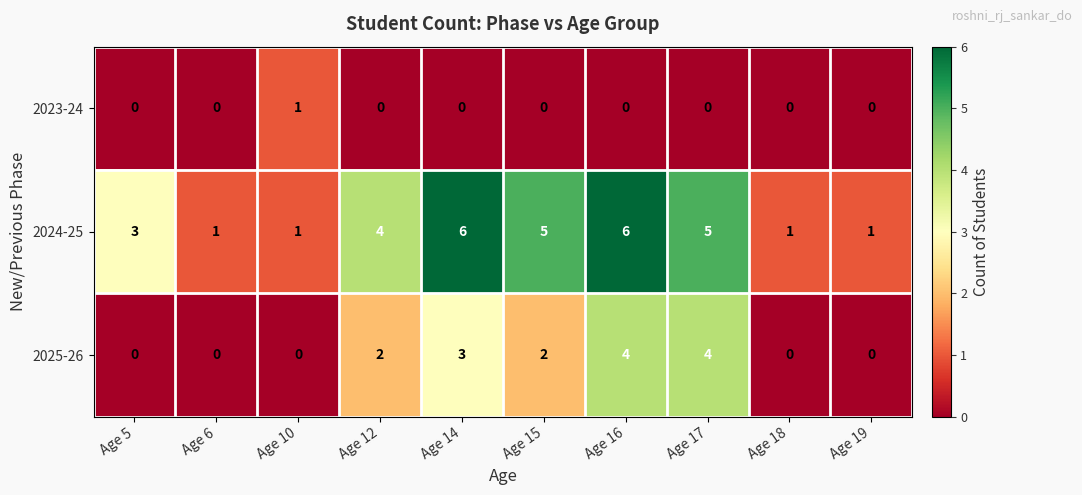

How many 2025-26 values are between 0 and 3?

8